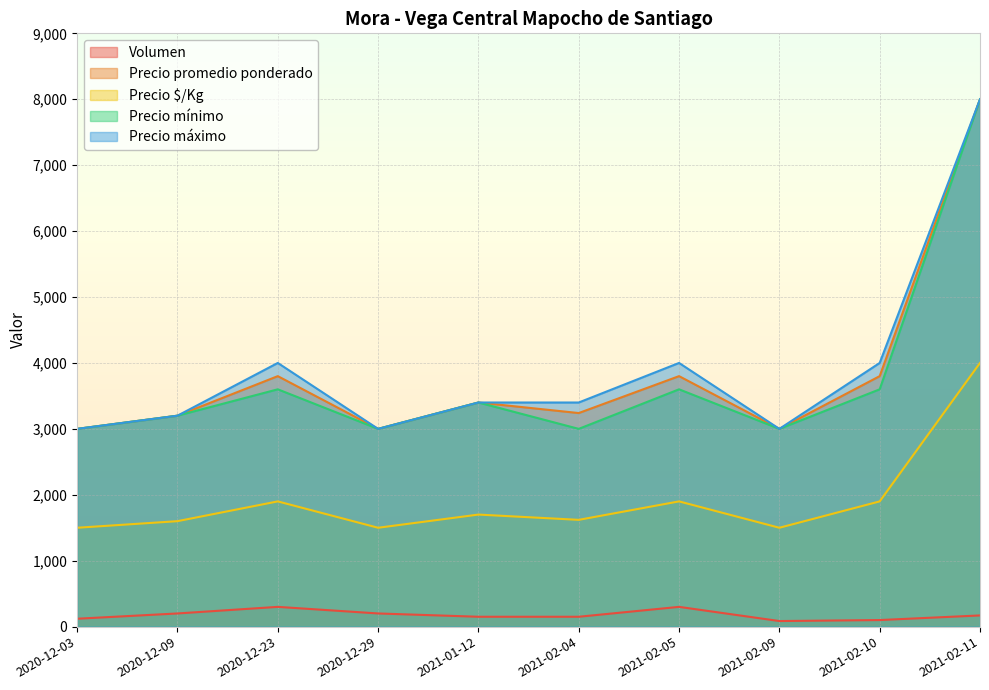

Which category has the highest value in the Precio $/Kg series?

2021-02-11